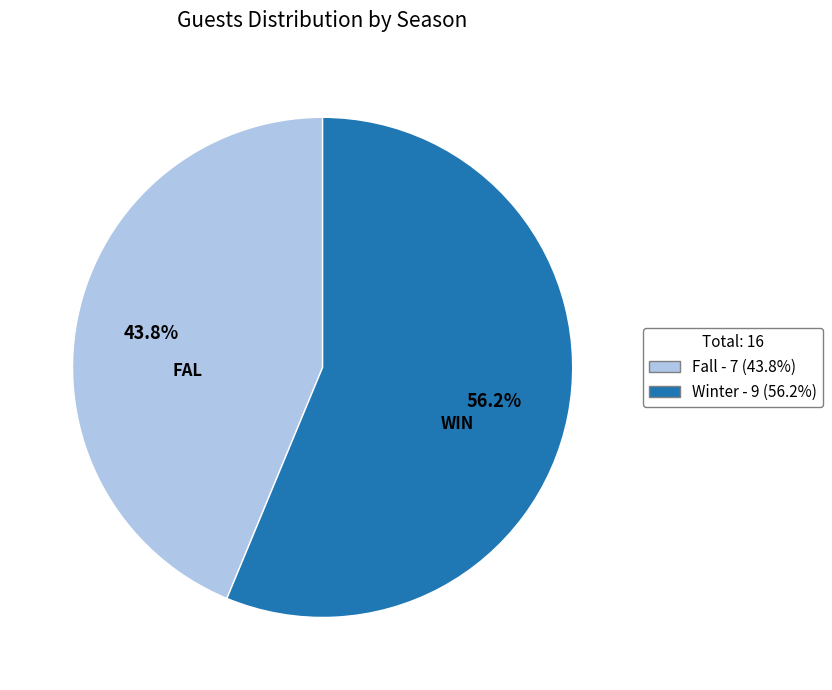

Is it true that Winter is 56% of the pie?

True